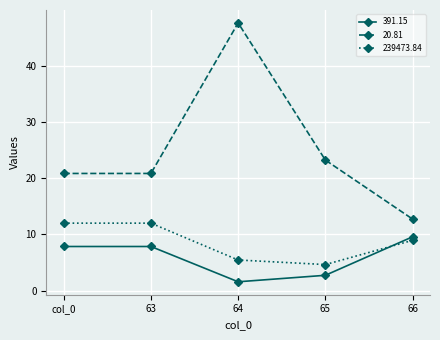

What is the value of the 20.81 point at the 5th from the left?

12.7